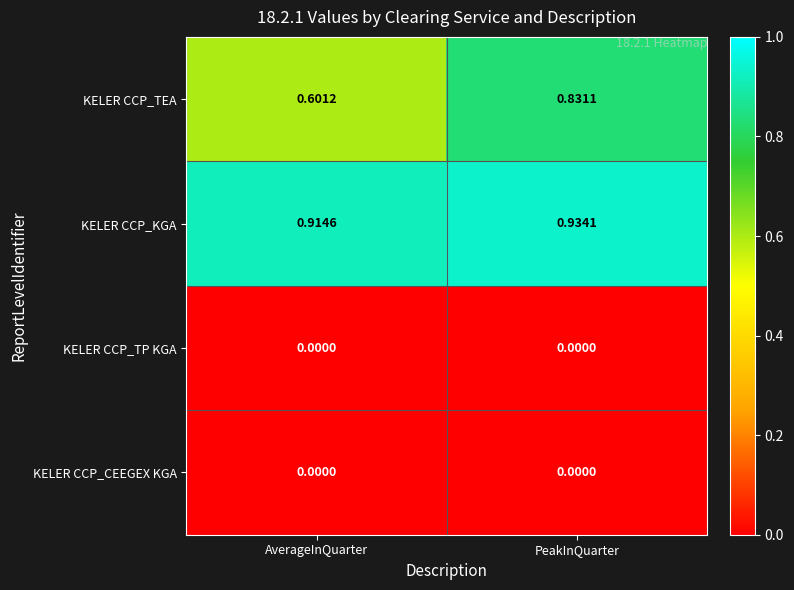

How many distinct data groups are displayed?

4